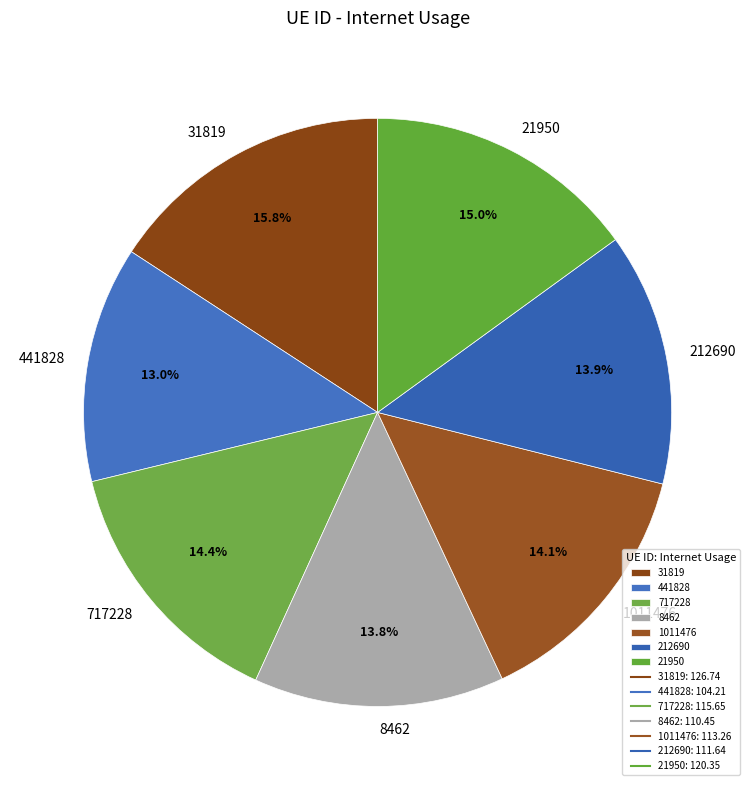

What percentage is the 8462 slice, to the nearest percent?

14%